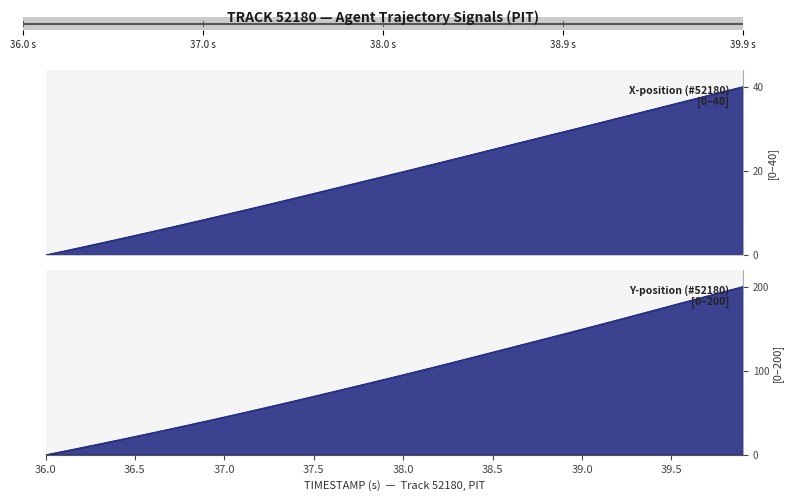

Reading left to right, list all the values displayed in this chart.

X: 0.0	0.9	1.8	2.8	3.7	4.6	5.6	6.6	7.6	8.5	9.5	10.5	11.6	12.6	13.6	14.6	15.7	16.7	17.7	18.8	19.8	20.9	21.9	23.0	24.0	25.1	26.2	27.2	28.3	29.3	30.4	31.5	32.5	33.6	34.7	35.7	36.8	37.9	38.9	40.0
Y: 0.0	4.3	8.6	12.9	17.4	21.8	26.3	30.9	35.6	40.3	45.0	49.8	54.7	59.6	64.6	69.6	74.7	79.8	84.9	90.0	95.2	100.5	105.8	111.2	116.6	122.0	127.5	133.0	138.4	143.9	149.4	154.9	160.5	166.2	171.8	177.5	183.1	188.8	194.4	200.0